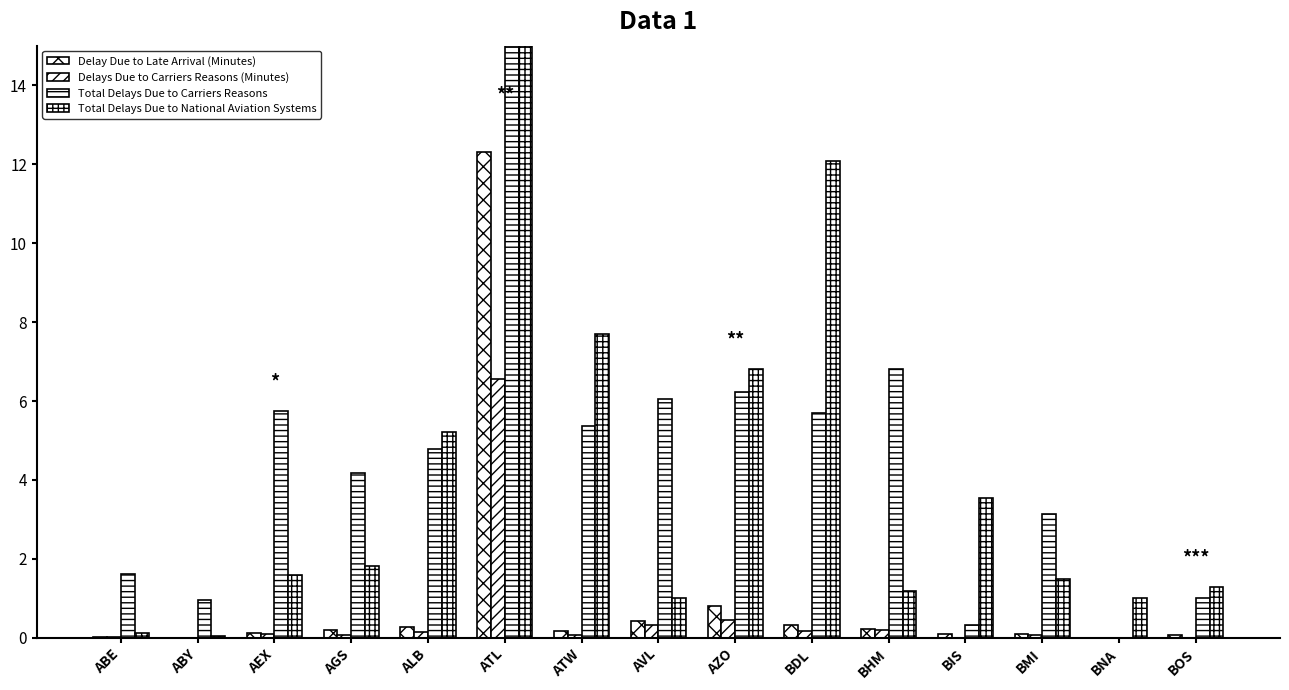

The value of Total Delays Due to Carriers Reasons at AGS is 4.2. True or false?

True